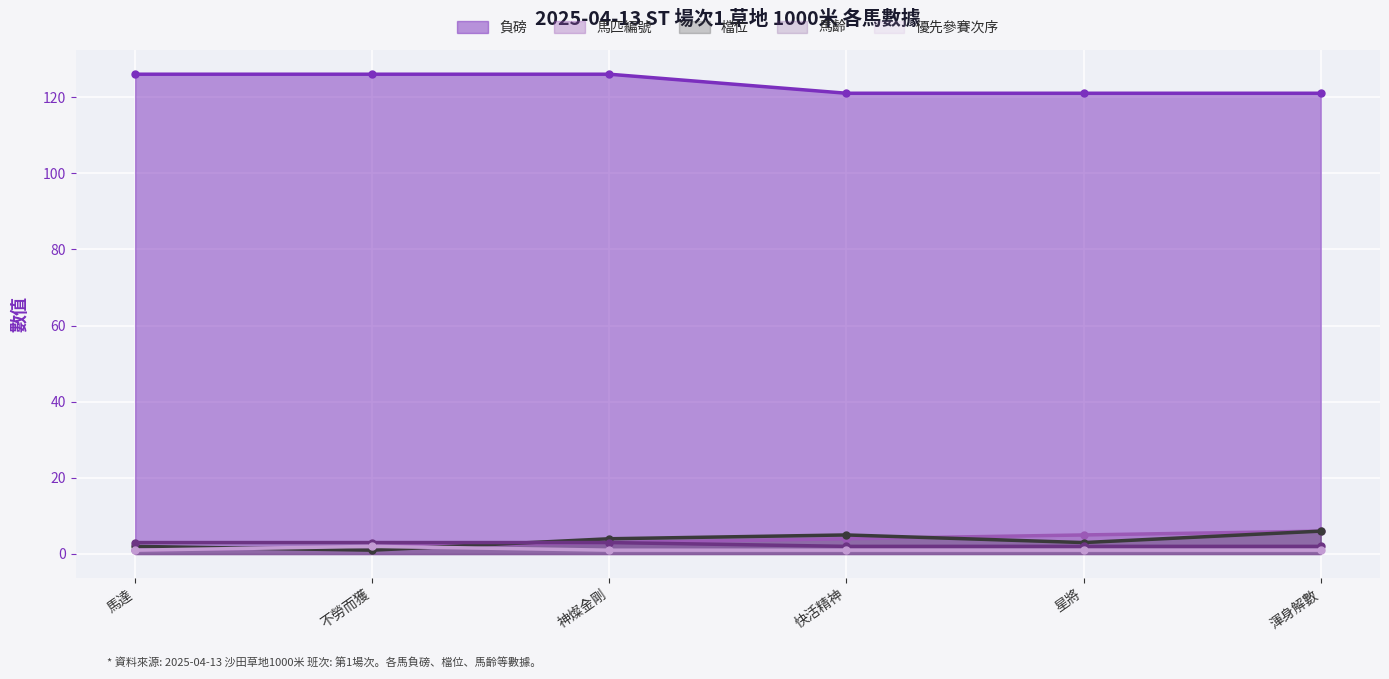

Which has a higher value, 渾身解數 or 不勞而獲?

不勞而獲